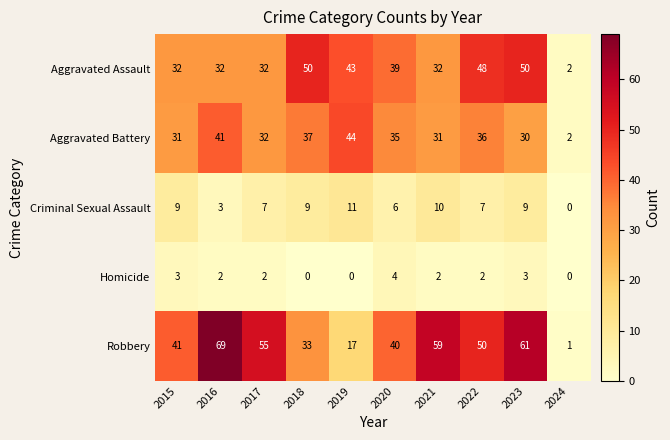

How many data points does each series have?

10